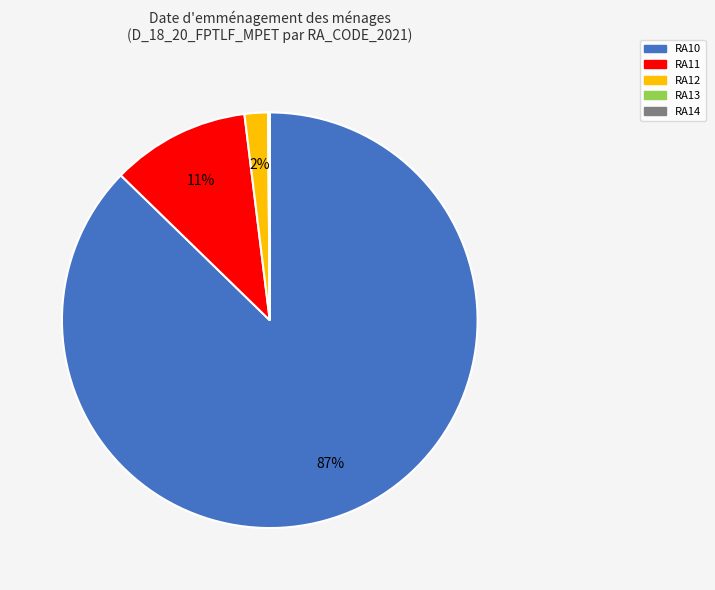

To the nearest percent, what is the average slice percentage?

20%